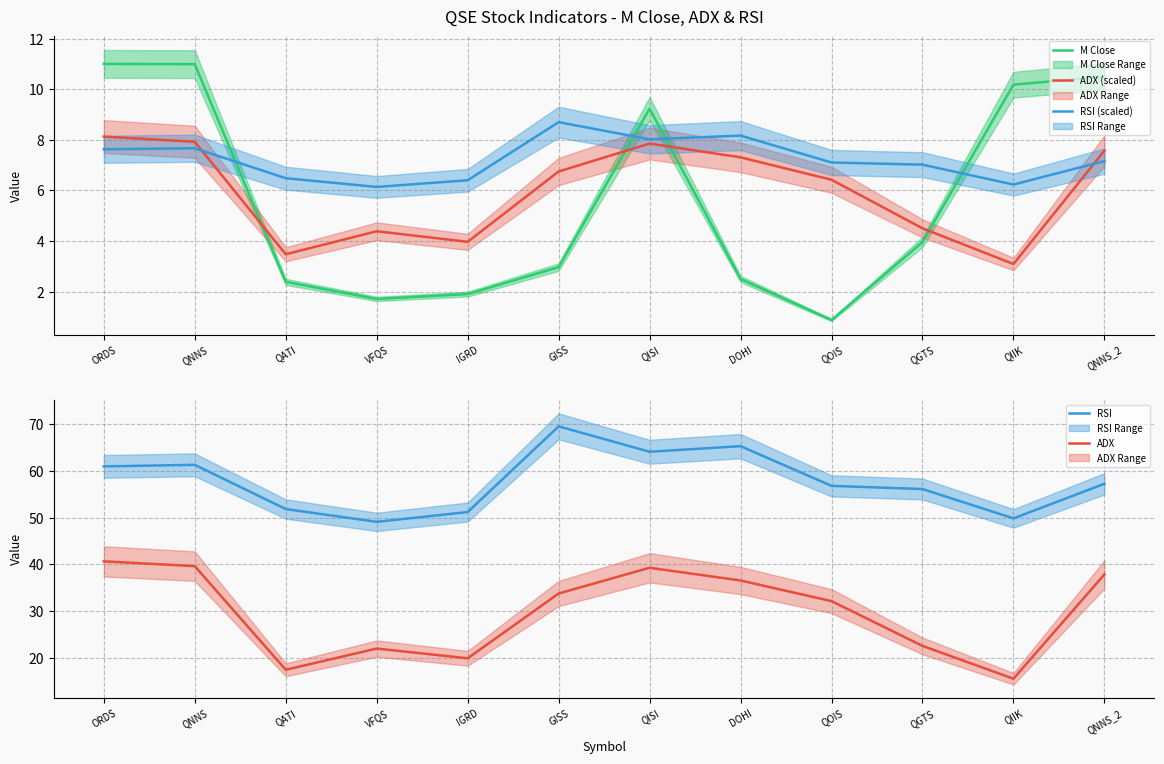

In RSI (scaled), how many points are higher than both neighbors (excluding endpoints)?

3